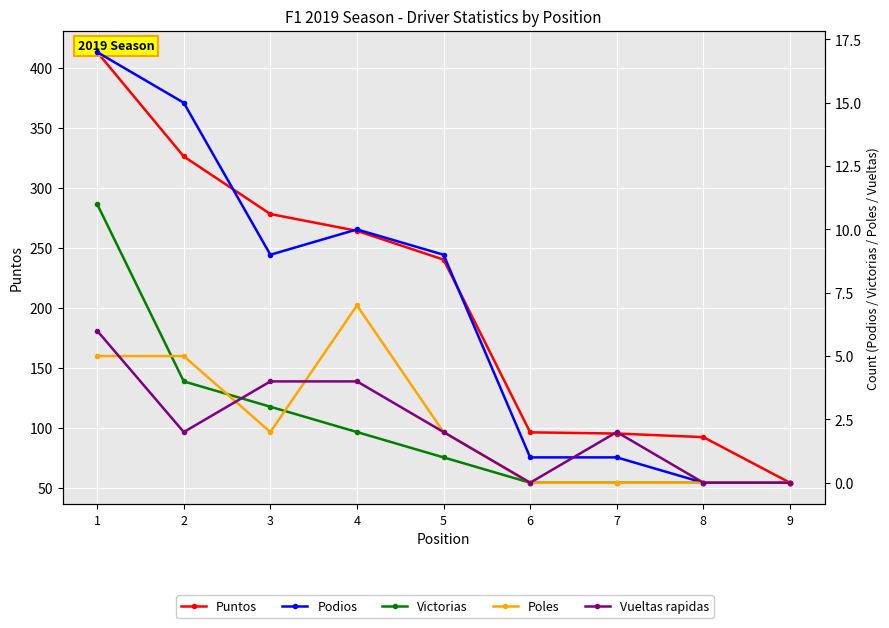

Rank the series by their maximum value, from highest to lowest.

Puntos, Podios, Victorias, Poles, Vueltas rapidas